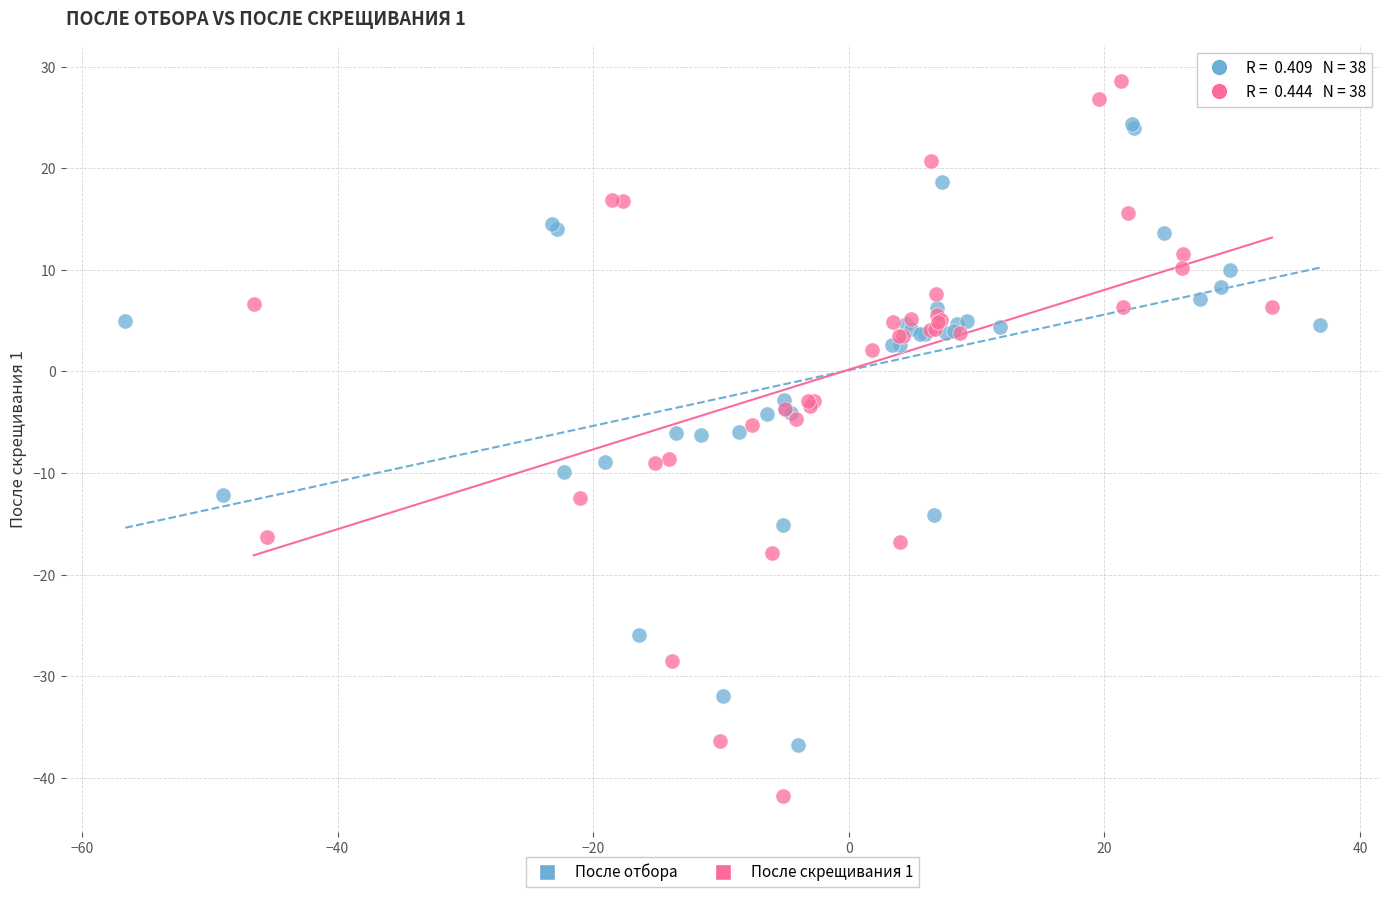

Which series contains the highest Y value?

После скрещивания 1